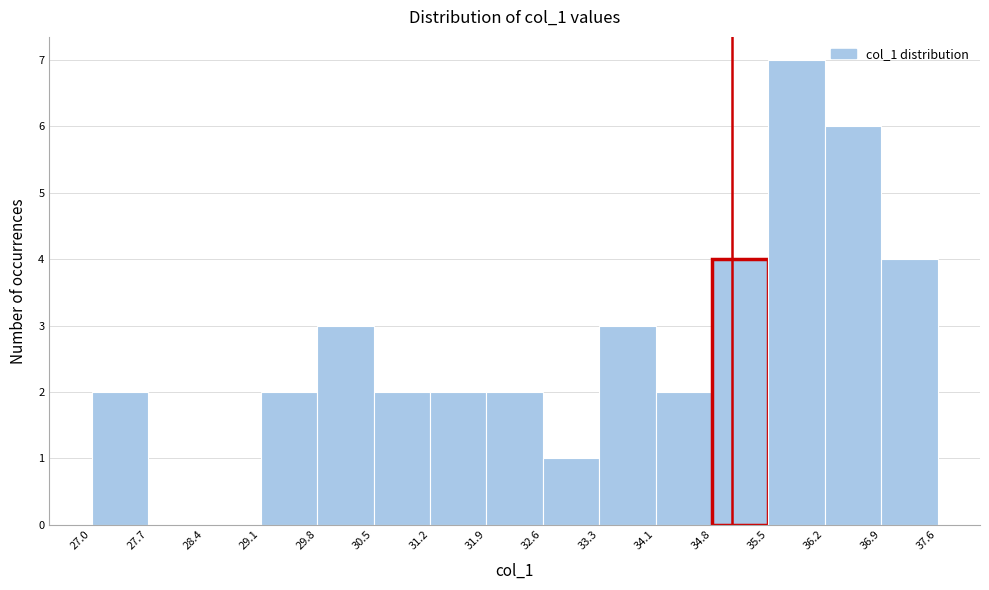

Which range on the x-axis has the tallest bar?

35.5 to 36.2